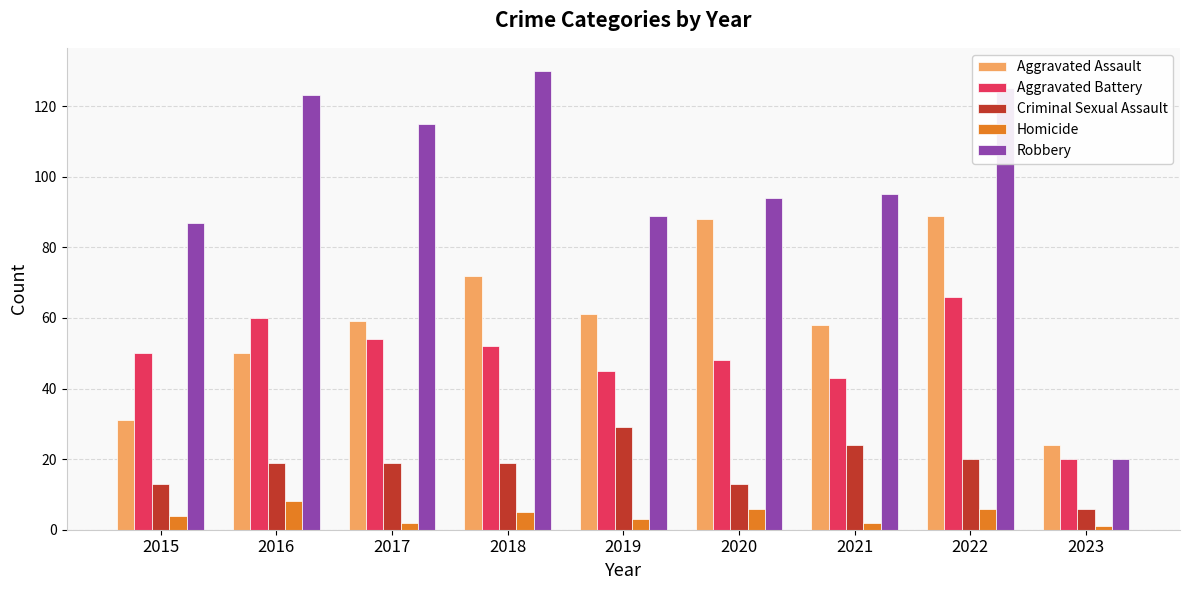

Which category has the lowest value in the Criminal Sexual Assault series?

2023